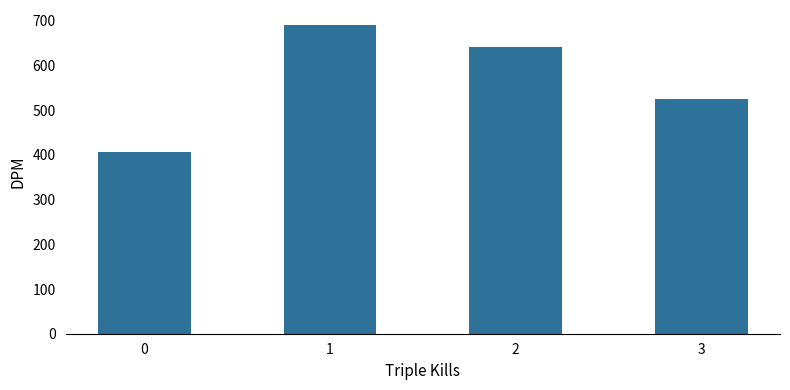

How many bars are there in total?

4